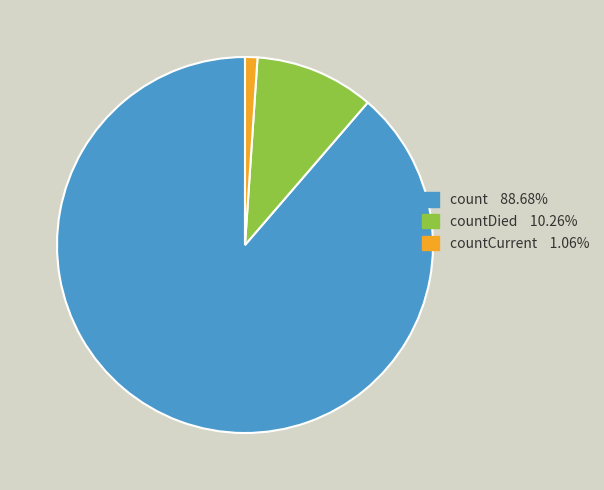

How many slices are in this pie chart?

3